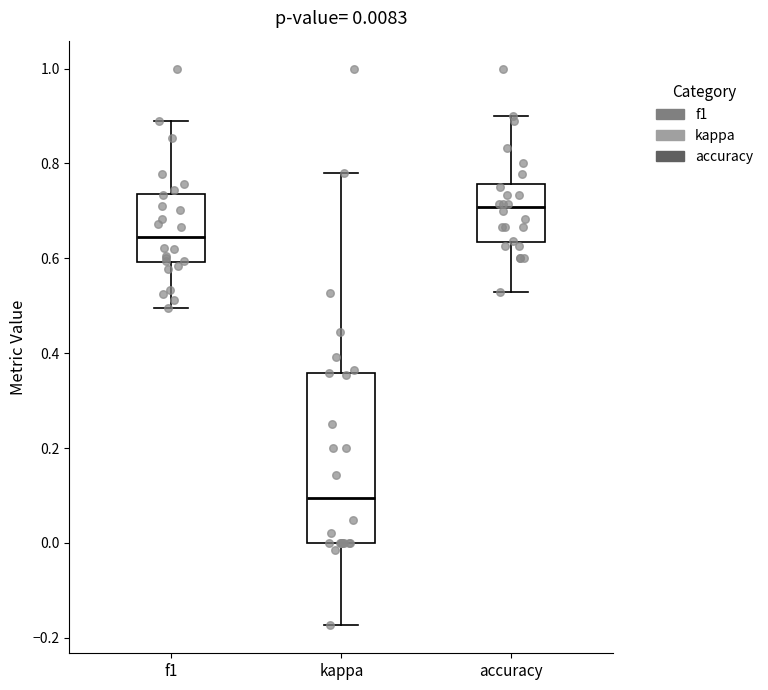

Which box's median line is the highest?

accuracy